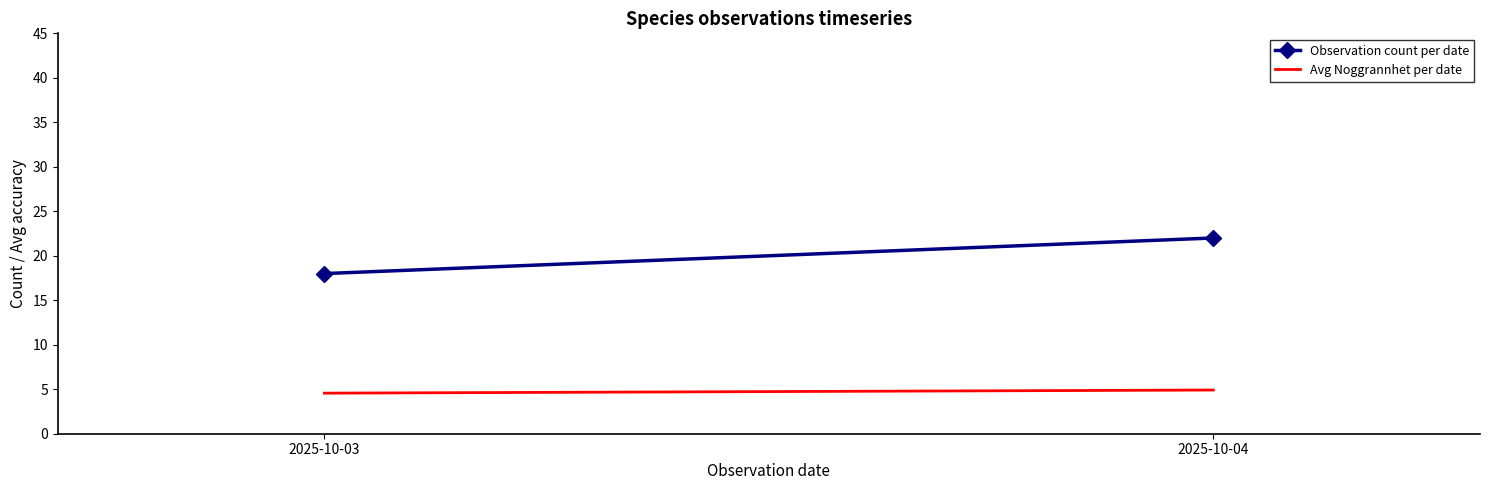

Rank the series by their maximum value, from highest to lowest.

Observation count per date, Avg Noggrannhet per date